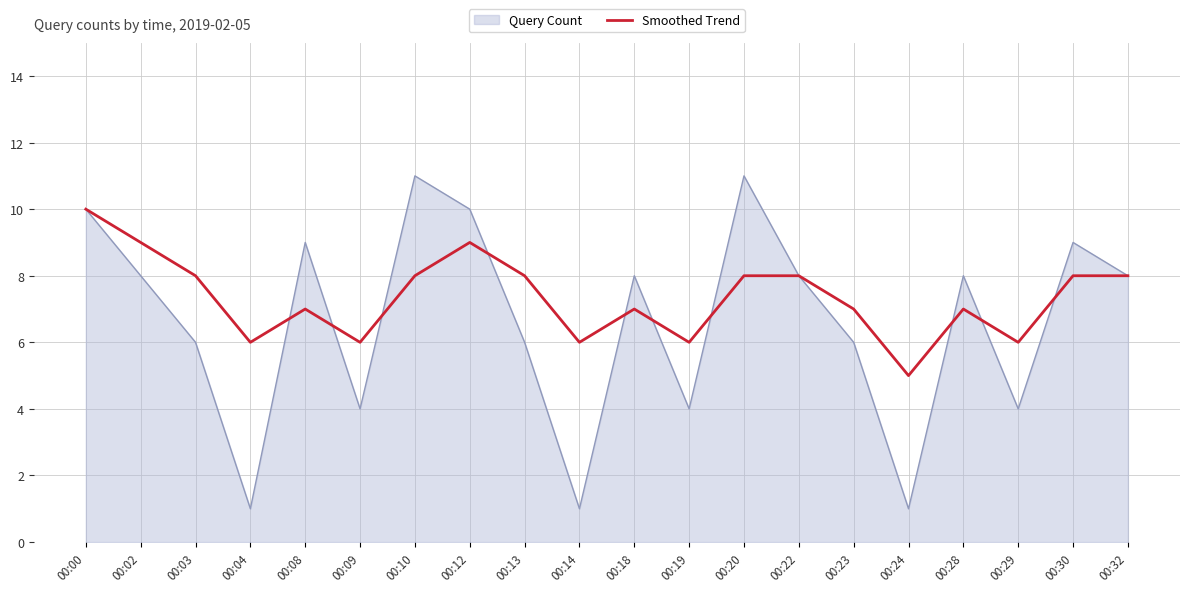

What is the maximum value shown in the chart?

11